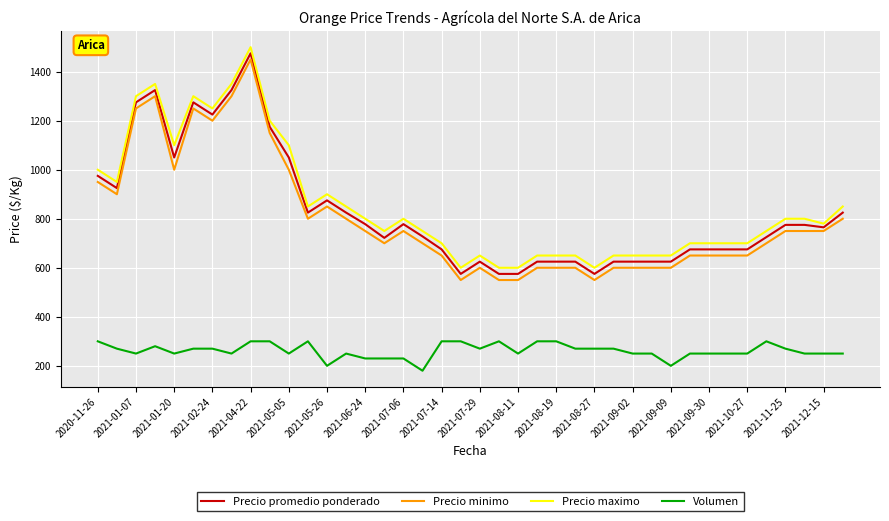

What is the smallest value displayed?

180